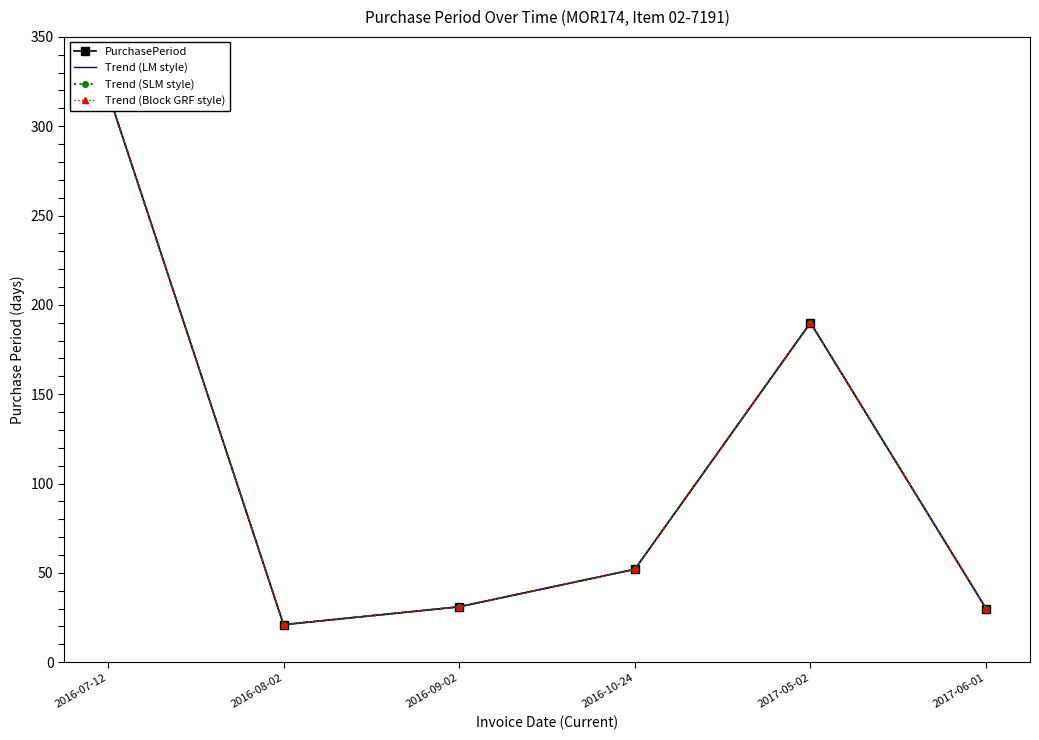

What is the difference between the maximum and second lowest values in the Trend (LM style) series?

289